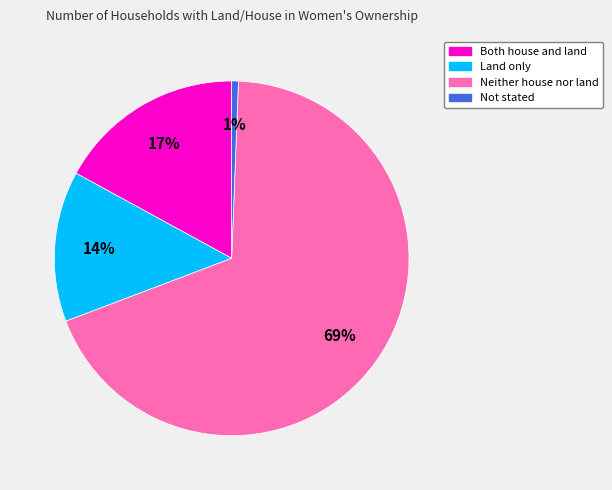

True or false: Land only accounts for 14% of the total.

True